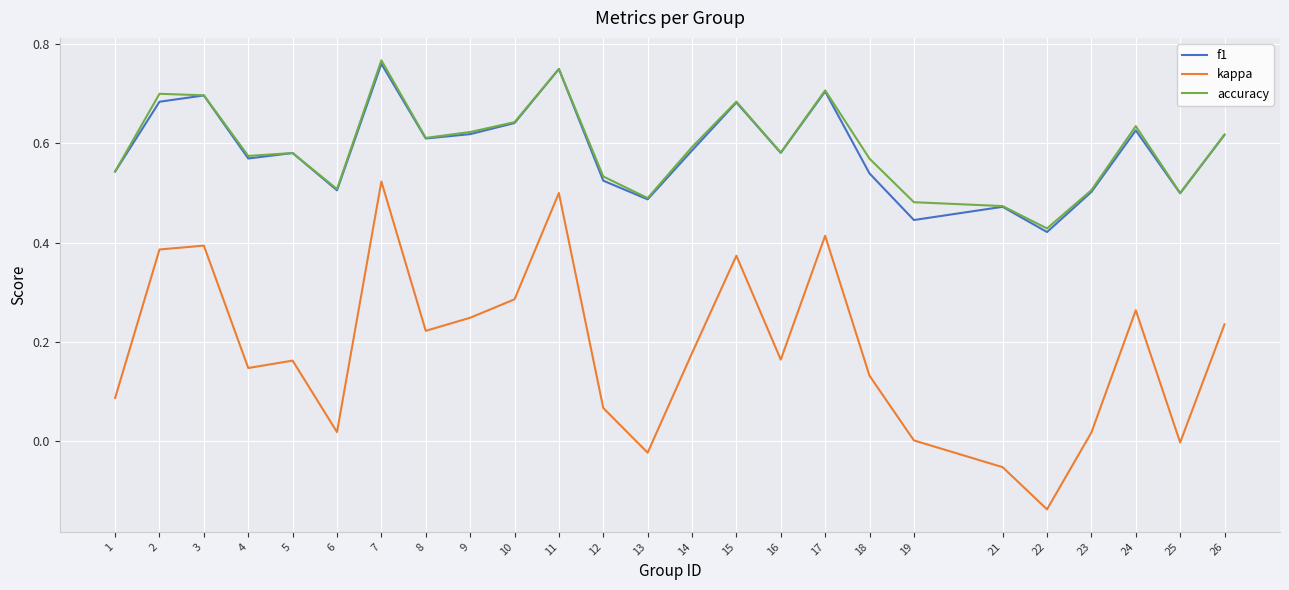

True or false: kappa and f1 intersect in this chart.

False